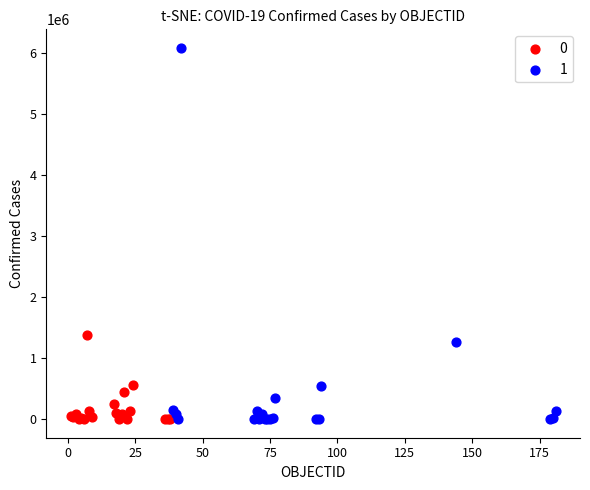

What are all the series names shown in the legend?

0, 1